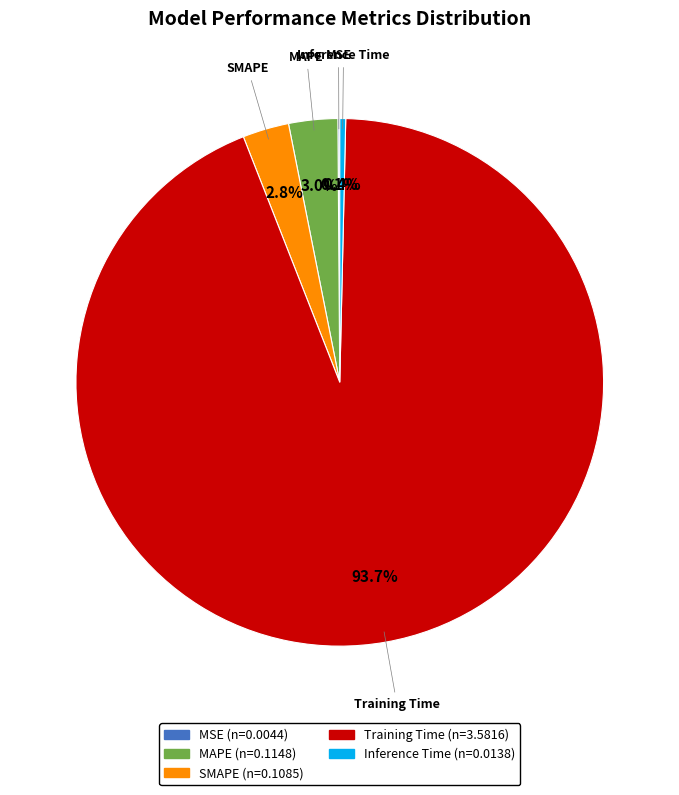

Do MAPE and Inference Time together represent more than half of the pie?

No